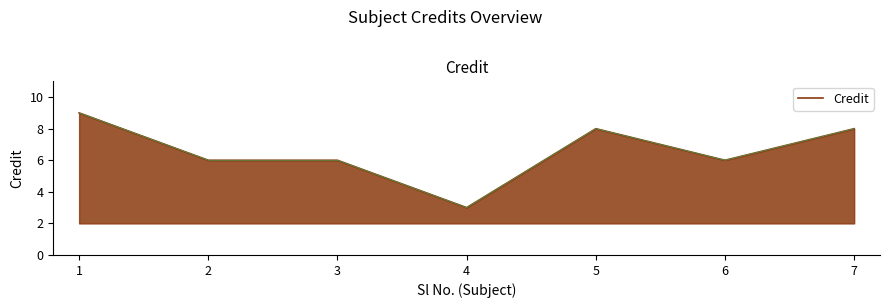

True or false: the data shows 3 at 4.

True